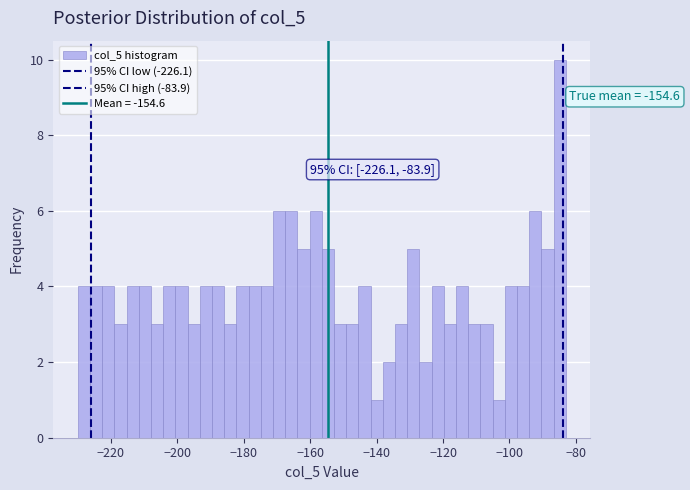

Read against the x-axis, roughly where is the centre of the tallest bar?

-84